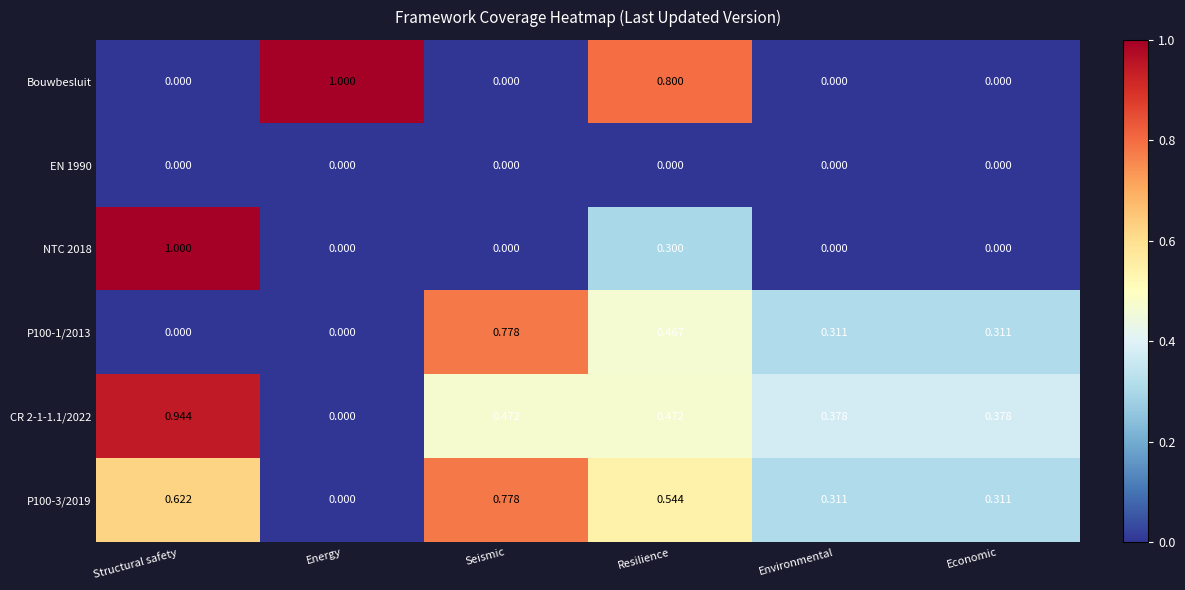

What is the total value across all series at Economic?

1.0